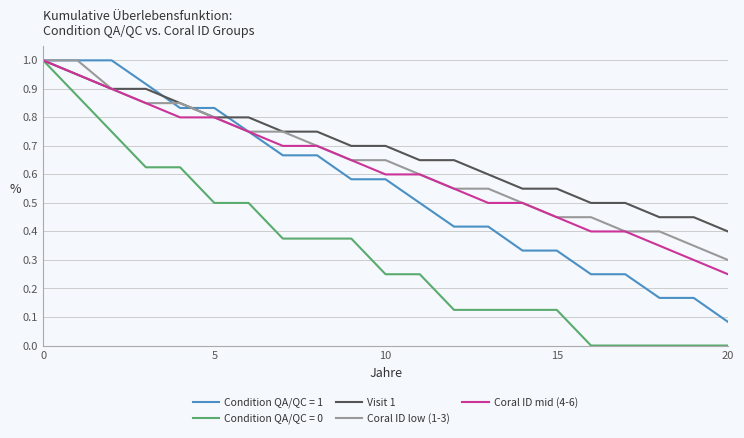

Which series has the largest total across all categories?

Visit 1